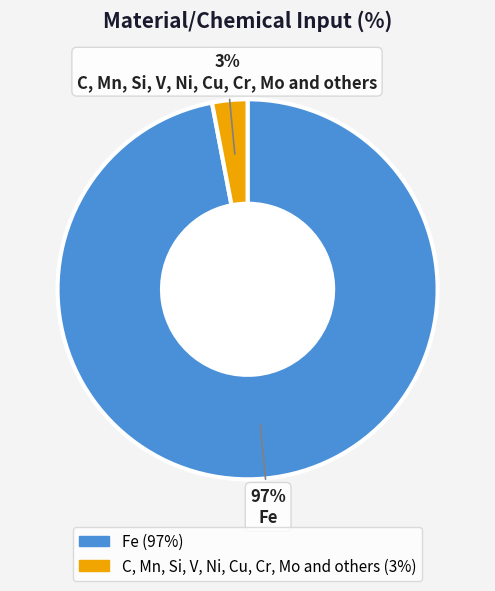

To the nearest percent, what portion does C, Mn, Si, V, Ni, Cu, Cr, Mo and others represent?

3%